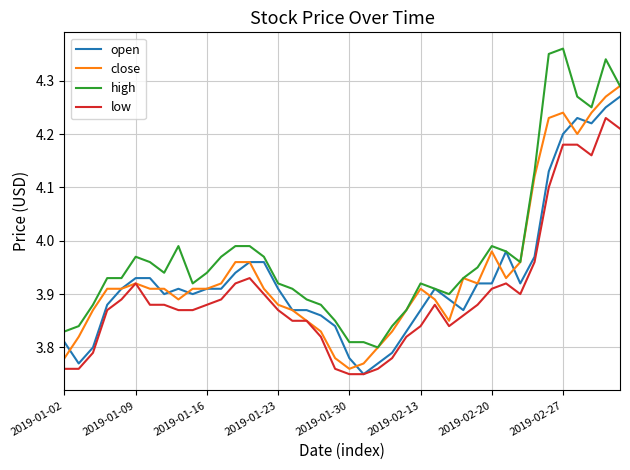

Which series has the widest spread of values?

high